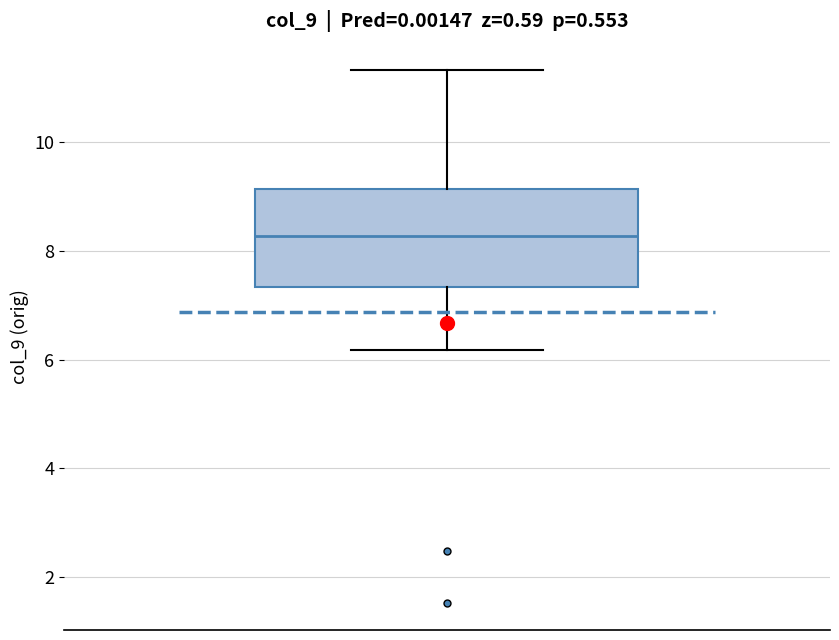

Transcribe this box plot: give where the median line is, the range the box spans, and where the two whiskers end, as read against the y-axis. The values are not printed on the chart, so give them approximately, as read against the axis.

median 8.2, box 7.4 to 9.2, whiskers 6.2 to 11.4